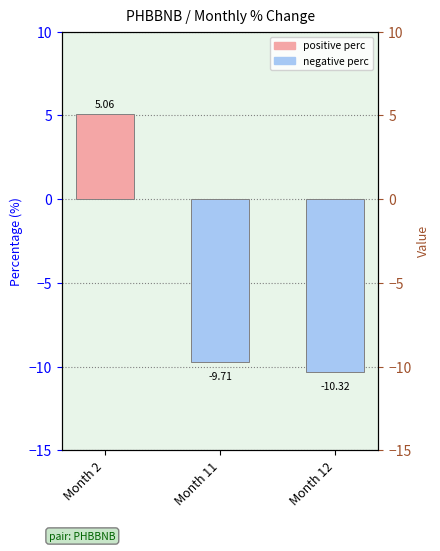

At which label does the data first exceed -9?

Month 2